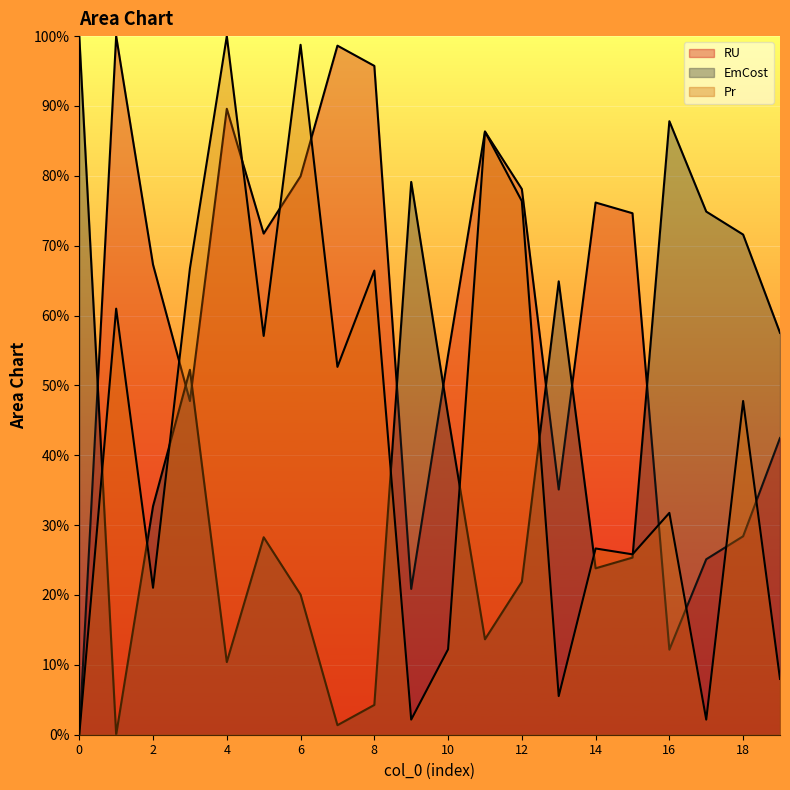

Is it true that RU equals 98.6 at 7?

True